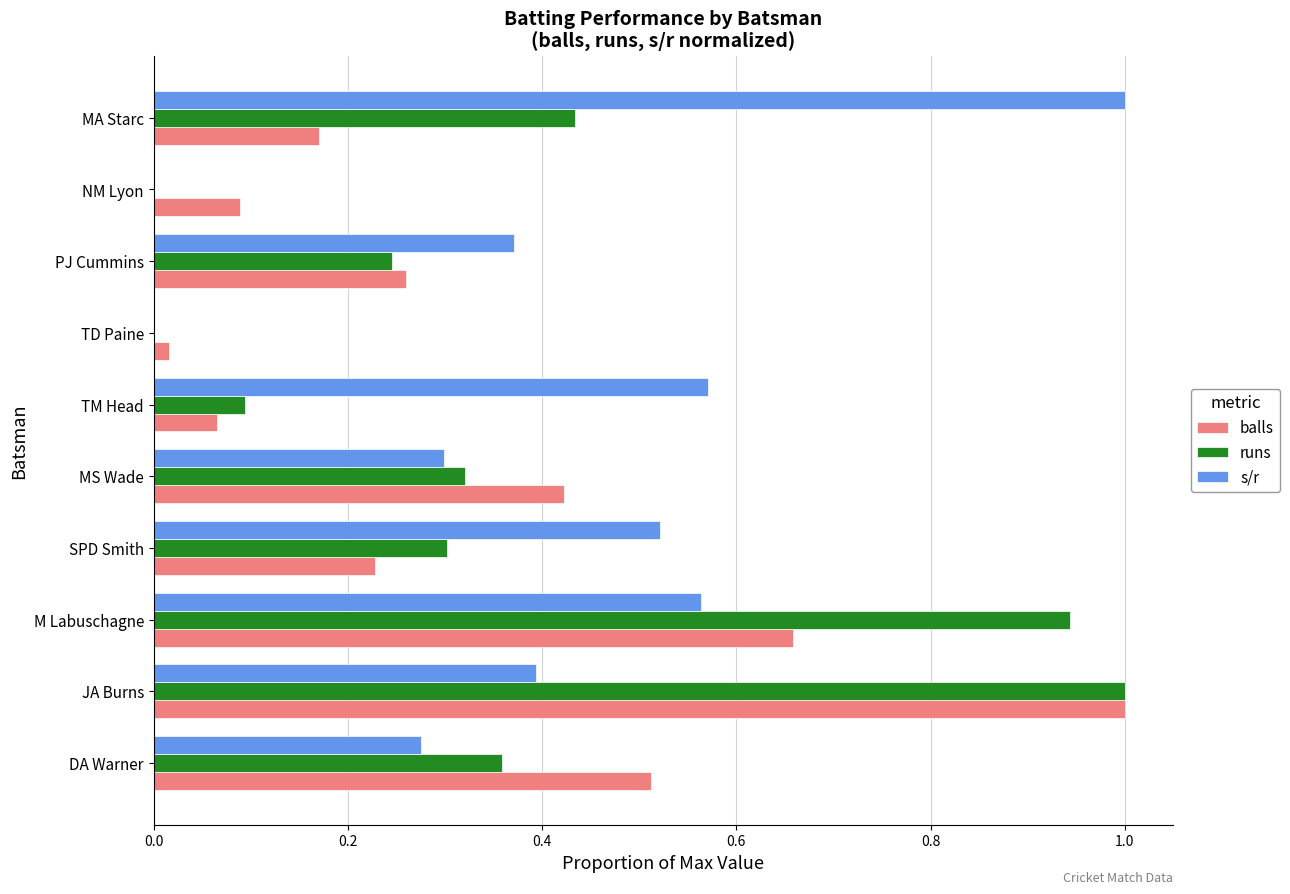

Is it true that balls equals 0.1 at TM Head?

True